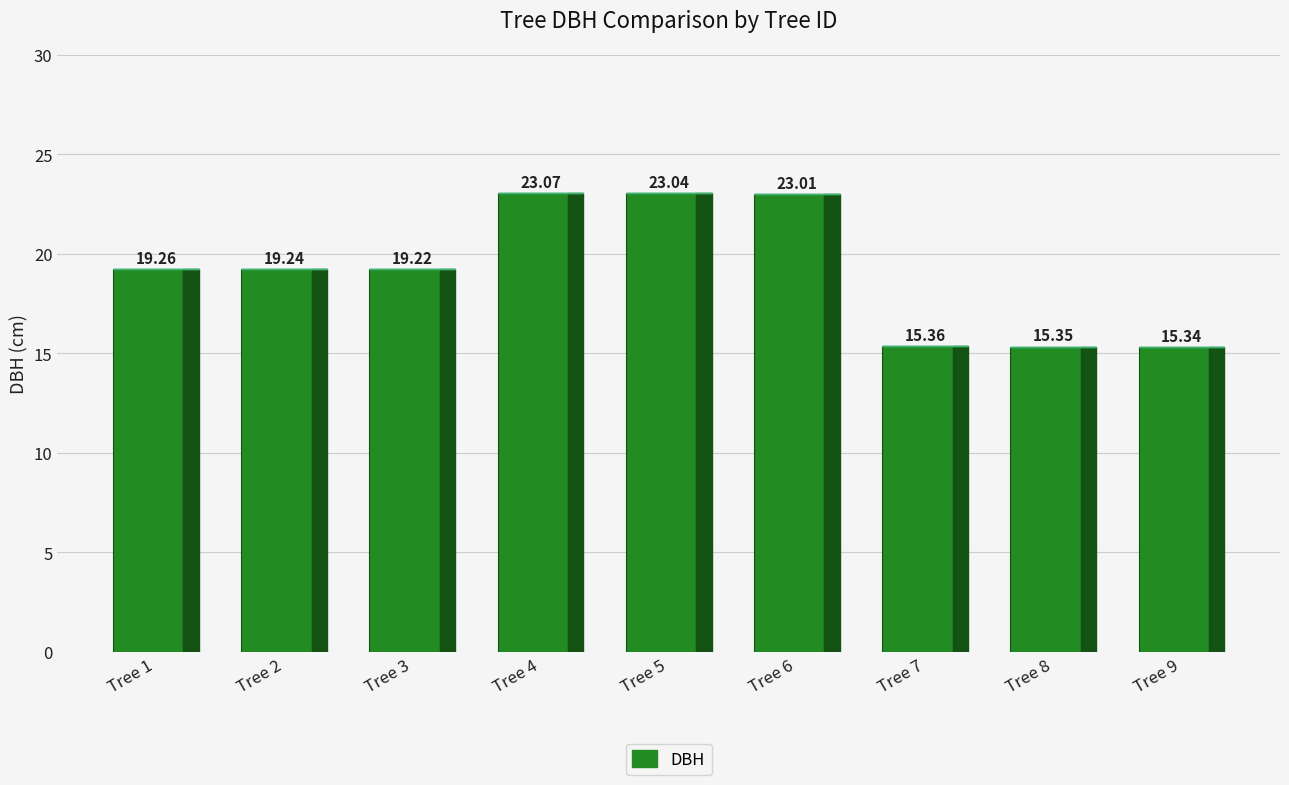

List the labels in order of value, smallest first.

Tree 9, Tree 8, Tree 7, Tree 3, Tree 2, Tree 1, Tree 6, Tree 5, Tree 4